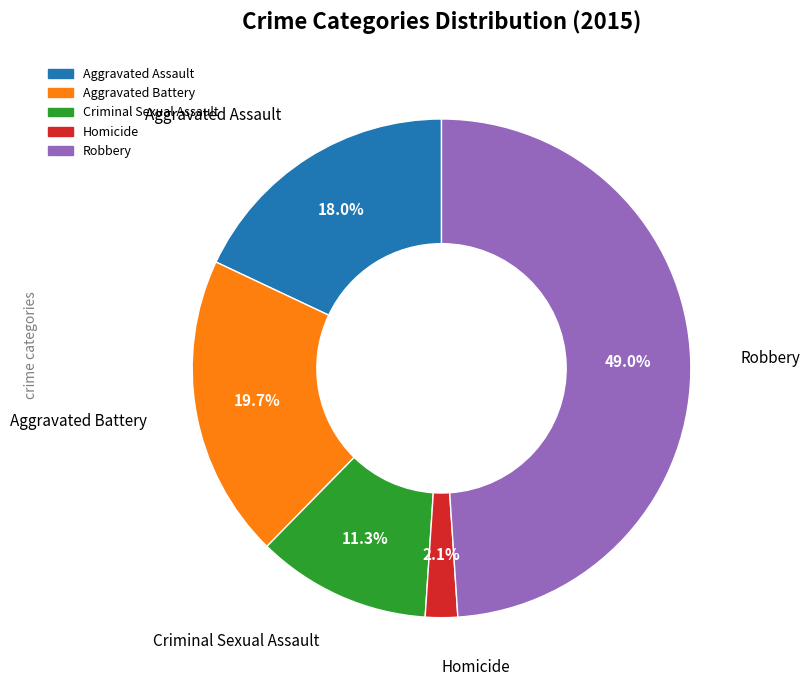

To the nearest percent, what is the difference between the largest and smallest slice percentages?

47%